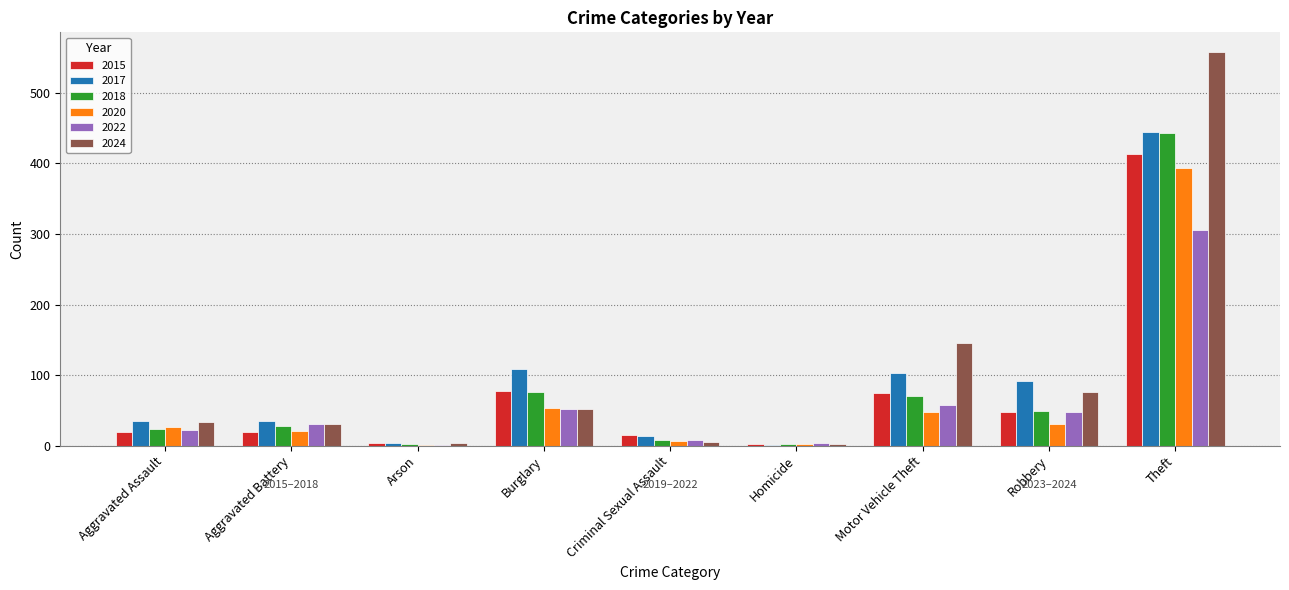

What is the total value across all series at Theft?

2558